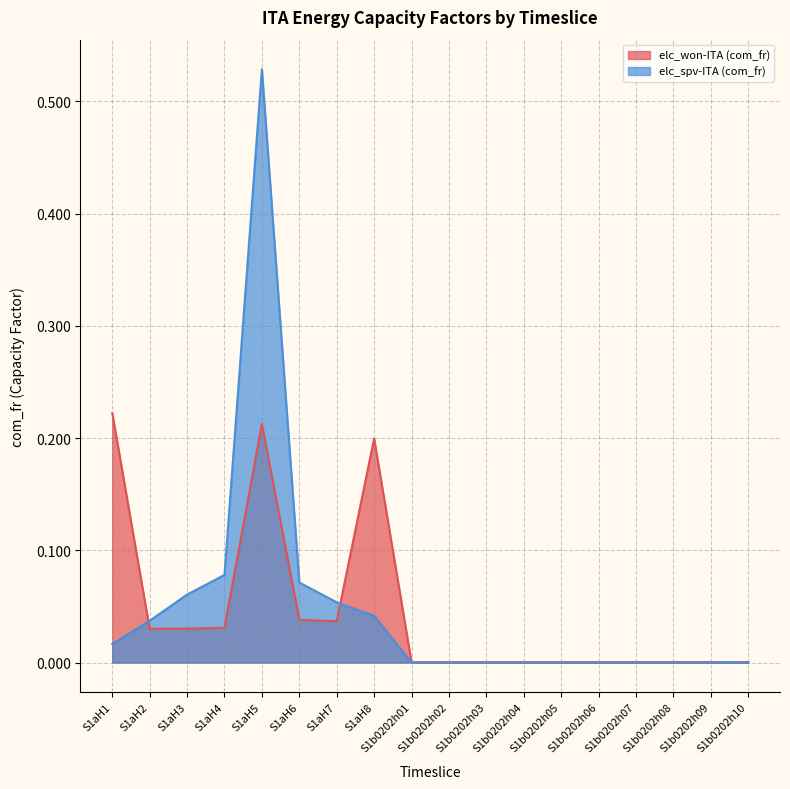

Read the elc_spv-ITA (com_fr) value at S1aH7.

0.1